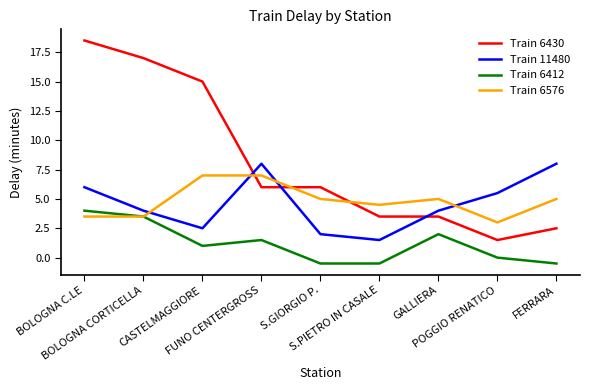

True or false: Train 6412 and Train 11480 cross at least once.

False